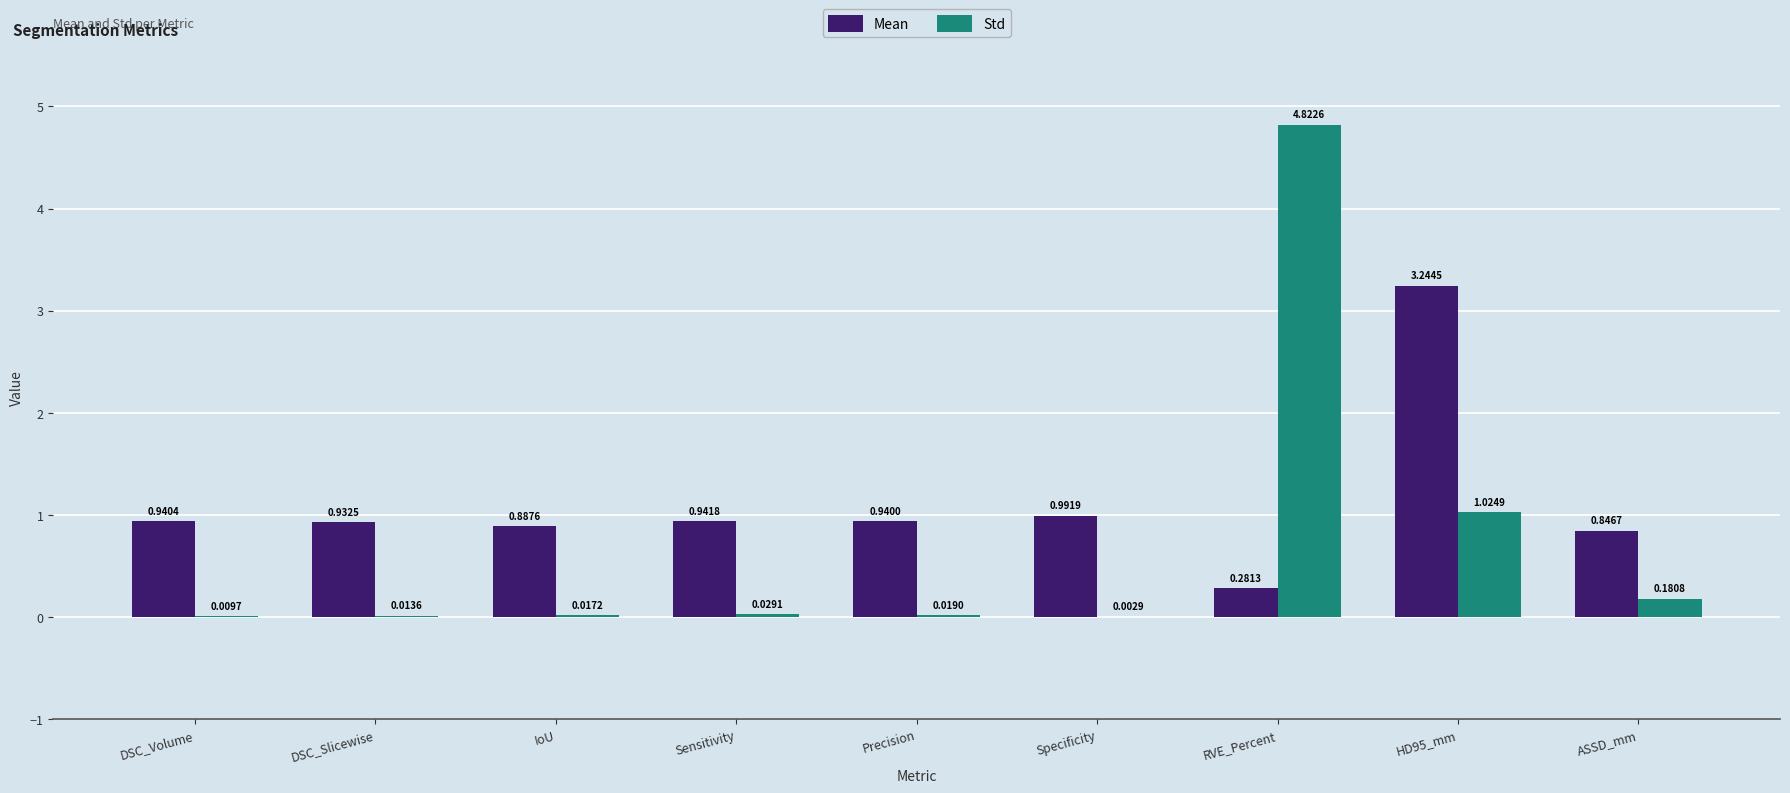

How many groups of bars are there?

9